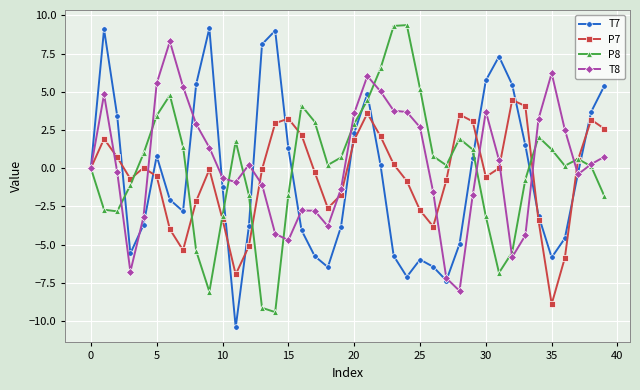

What is the value of the P7 point at the 26th from the left?

-2.8